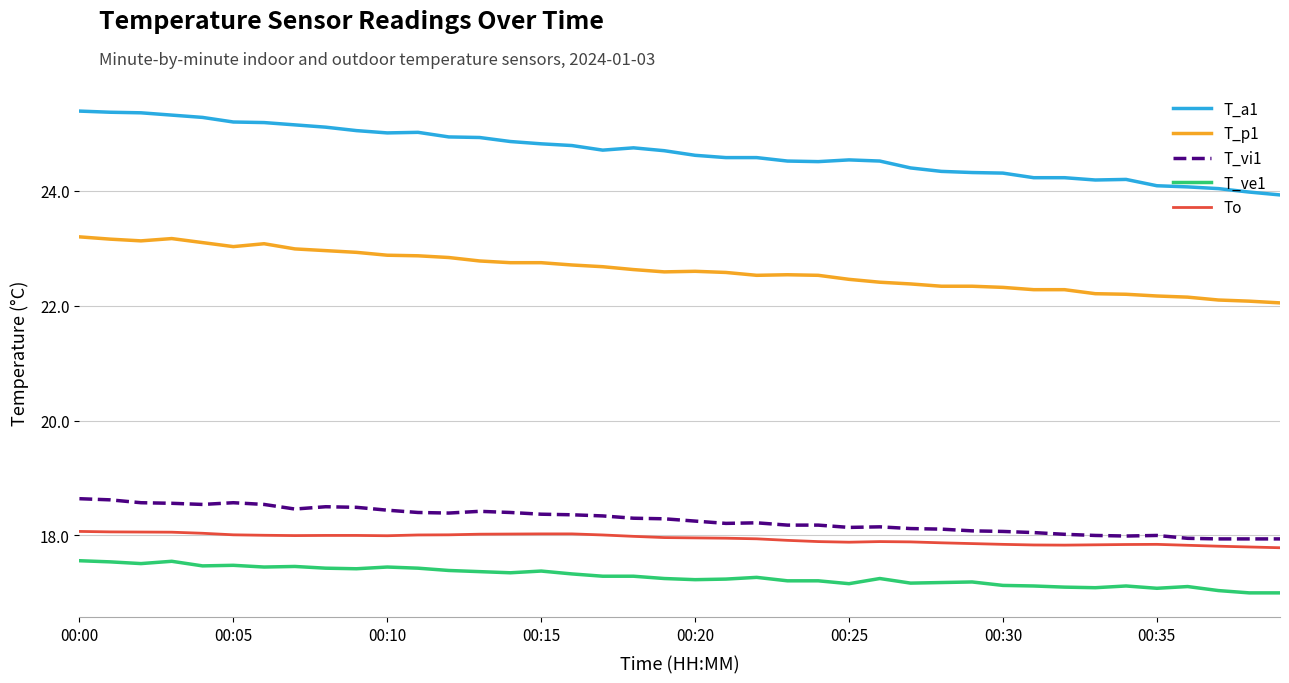

What is the minimum value for T_ve1?

17.0